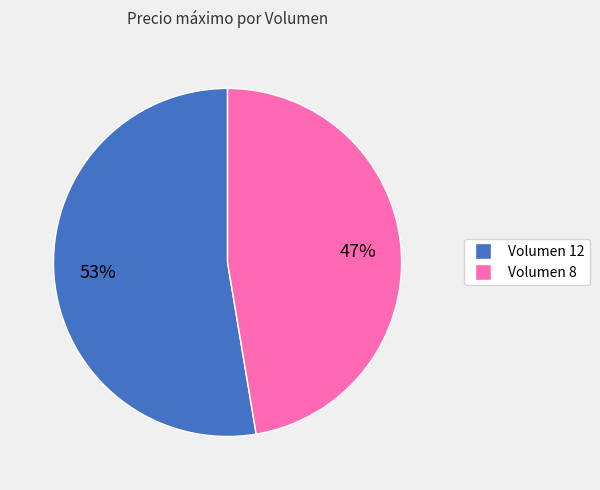

Is there any slice that represents more than half of the pie?

Yes